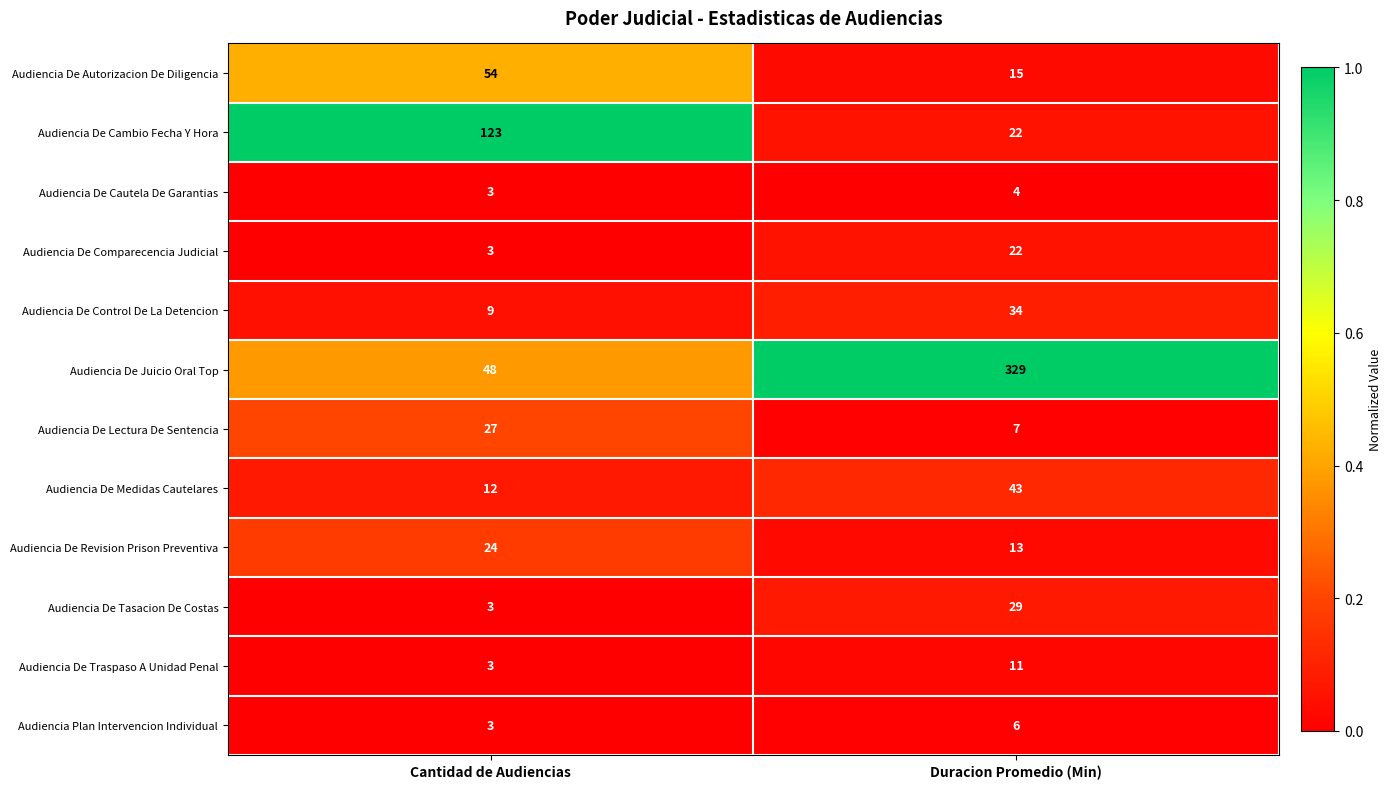

What is the sum of all Audiencia De Autorizacion De Diligencia values?

69